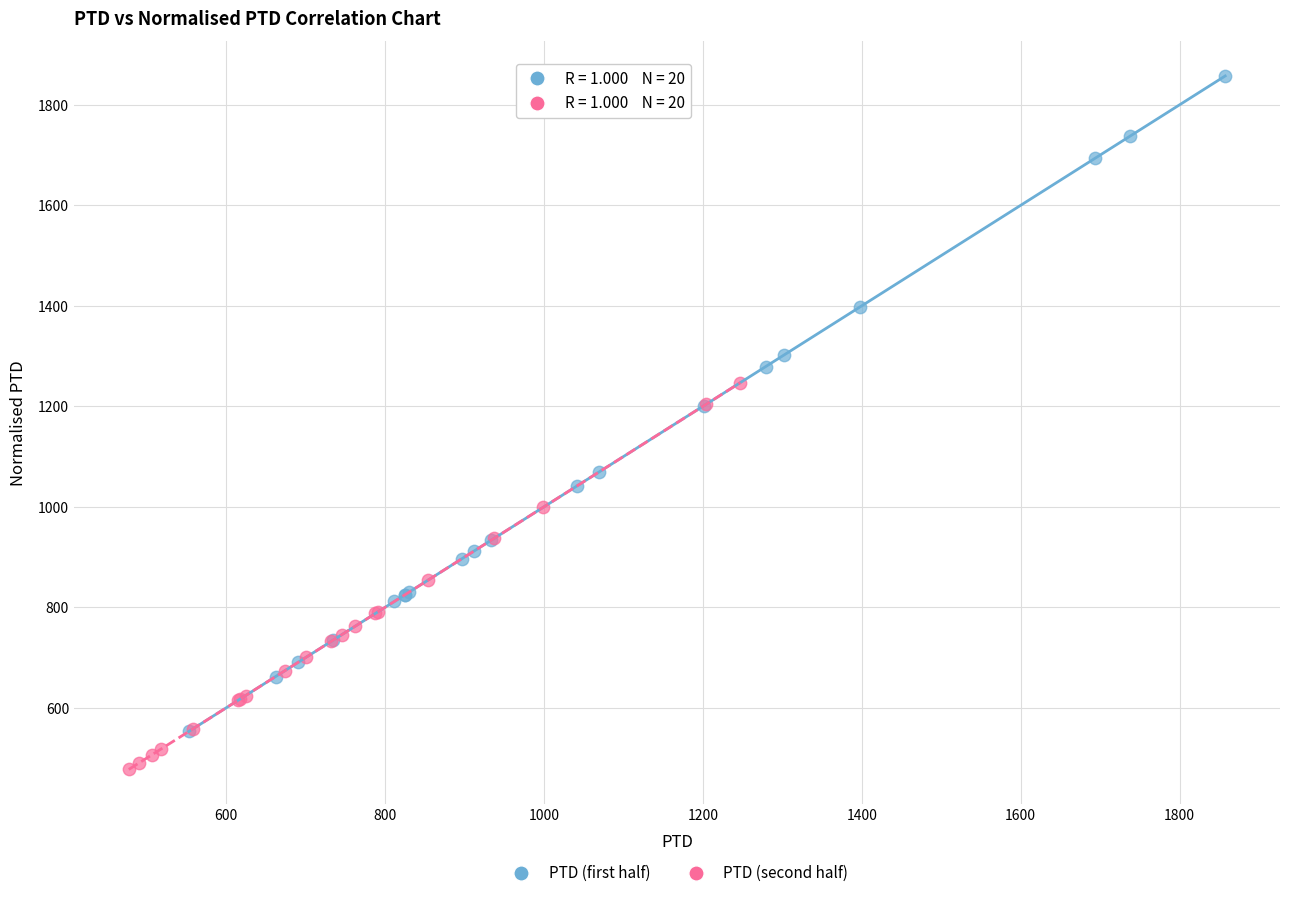

Which series has the widest spread of Y values?

PTD (first half)